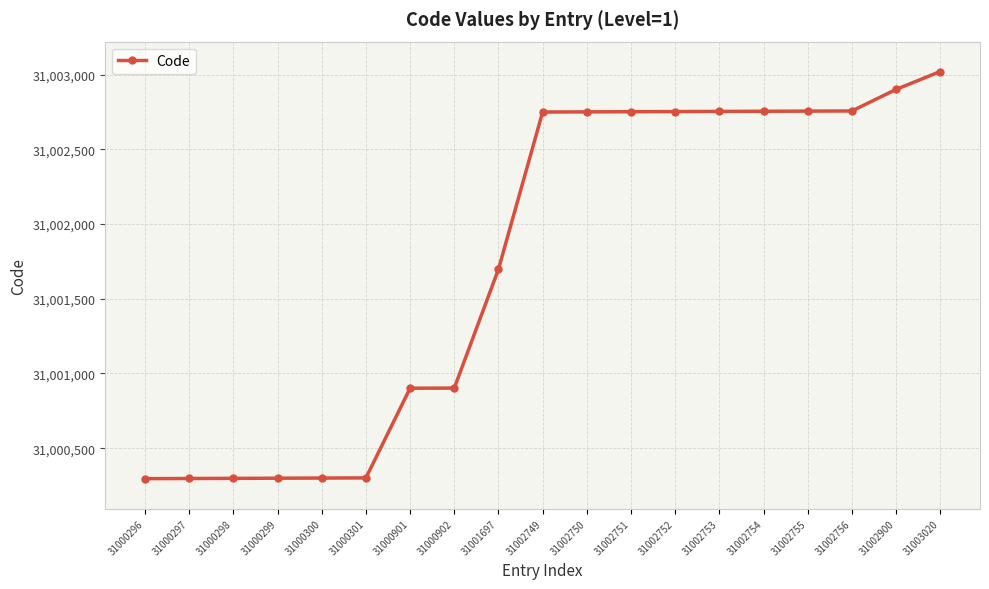

The value at 31002749 is 43323643. True or false?

False